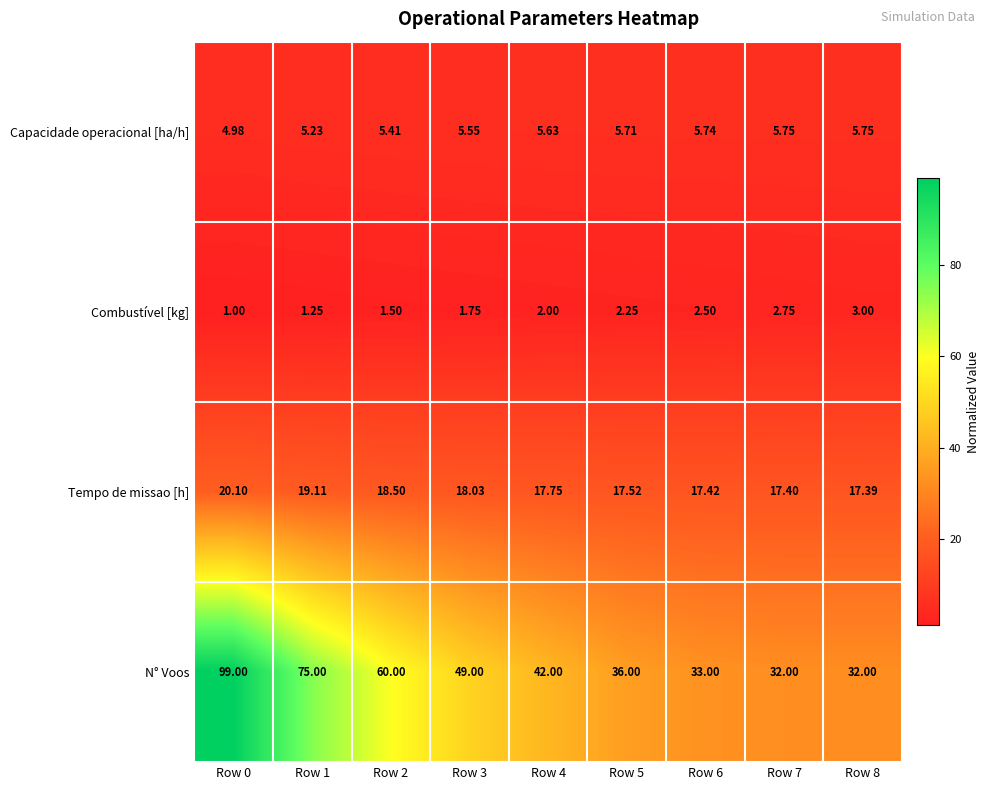

Which category has the highest value across all series?

Row 0